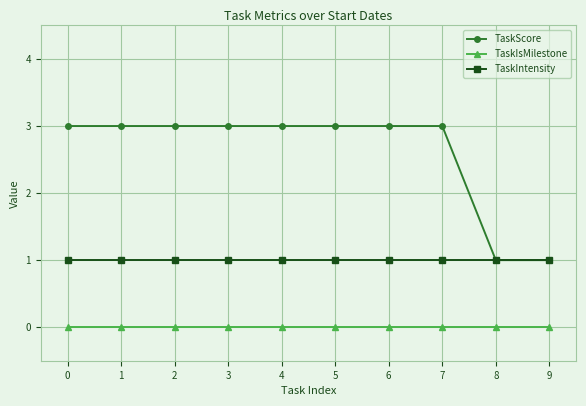

What is the greatest value displayed?

3